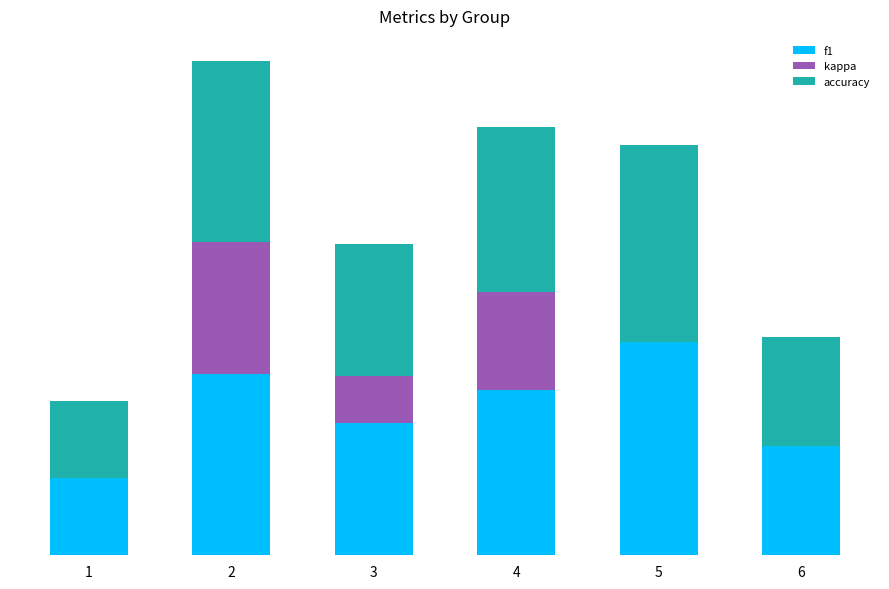

What is the difference between the maximum and minimum values in the f1 series?

0.6